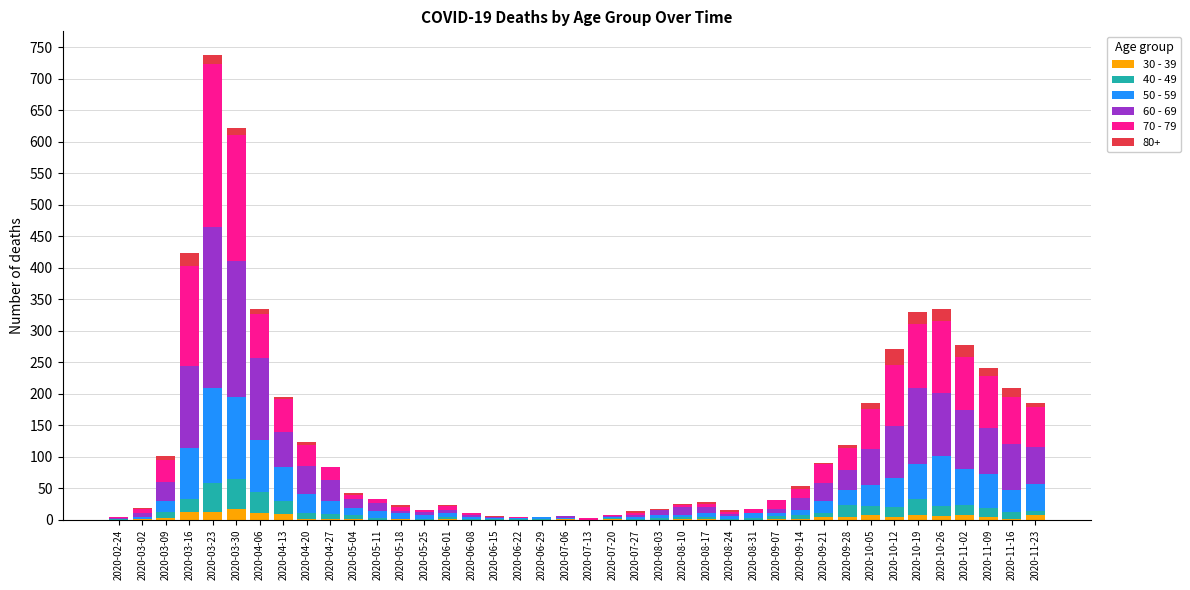

At which category is the sum across all series the highest?

2020-03-23